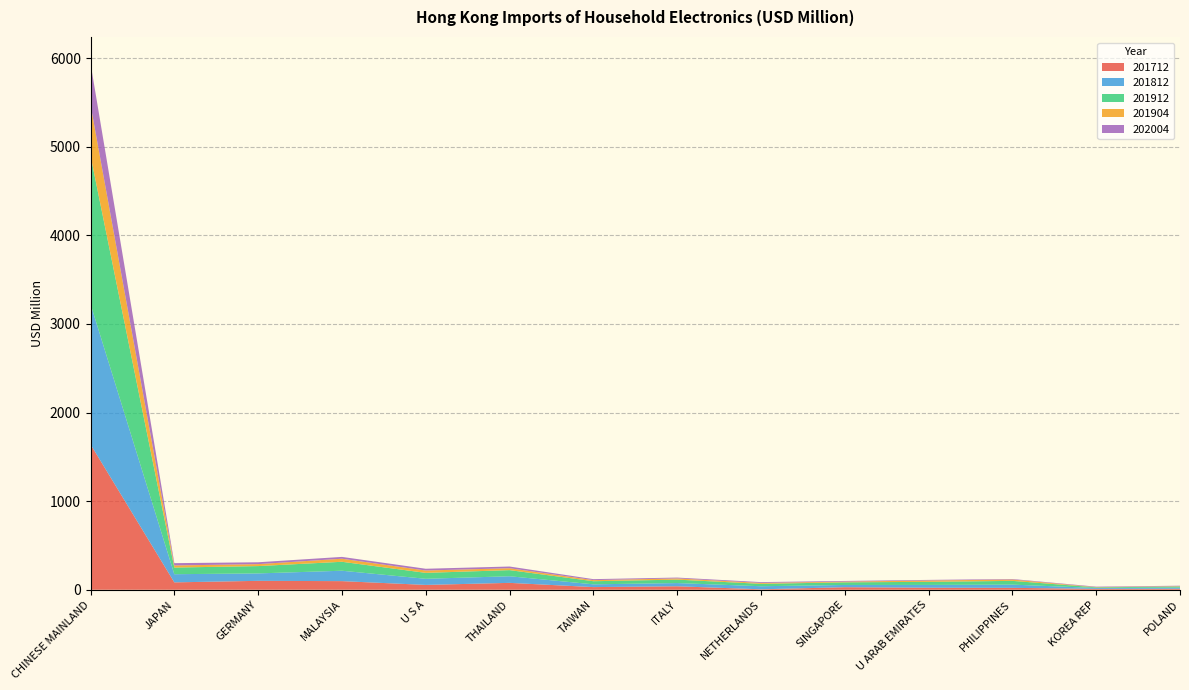

Reading left to right, transcribe all the data shown in this chart.

201712: CHINESE MAINLAND=1641.4	JAPAN=83.4	GERMANY=100.7	MALAYSIA=97.4	U S A=54.7	THAILAND=77.8	TAIWAN=30.1	ITALY=39.3	NETHERLANDS=5.2	SINGAPORE=28.7	U ARAB EMIRATES=23.1	PHILIPPINES=21.6	KOREA REP=10.2	POLAND=11.1
201812: CHINESE MAINLAND=1584.4	JAPAN=92.1	GERMANY=83.8	MALAYSIA=117.3	U S A=69.1	THAILAND=74.6	TAIWAN=31.2	ITALY=36.3	NETHERLANDS=34.5	SINGAPORE=25.3	U ARAB EMIRATES=31.4	PHILIPPINES=36.5	KOREA REP=9.8	POLAND=12.7
201912: CHINESE MAINLAND=1675.5	JAPAN=75.0	GERMANY=82.7	MALAYSIA=101.0	U S A=66.9	THAILAND=69.2	TAIWAN=35.1	ITALY=38.8	NETHERLANDS=27.2	SINGAPORE=29.8	U ARAB EMIRATES=34.8	PHILIPPINES=42.2	KOREA REP=7.3	POLAND=12.9
201904: CHINESE MAINLAND=573.6	JAPAN=23.8	GERMANY=22.1	MALAYSIA=34.5	U S A=26.5	THAILAND=21.4	TAIWAN=12.4	ITALY=13.6	NETHERLANDS=10.3	SINGAPORE=8.0	U ARAB EMIRATES=15.2	PHILIPPINES=15.1	KOREA REP=2.4	POLAND=3.8
202004: CHINESE MAINLAND=467.9	JAPAN=25.9	GERMANY=21.0	MALAYSIA=20.6	U S A=19.9	THAILAND=19.3	TAIWAN=11.0	ITALY=9.6	NETHERLANDS=9.2	SINGAPORE=7.6	U ARAB EMIRATES=6.7	PHILIPPINES=5.8	KOREA REP=5.3	POLAND=5.2